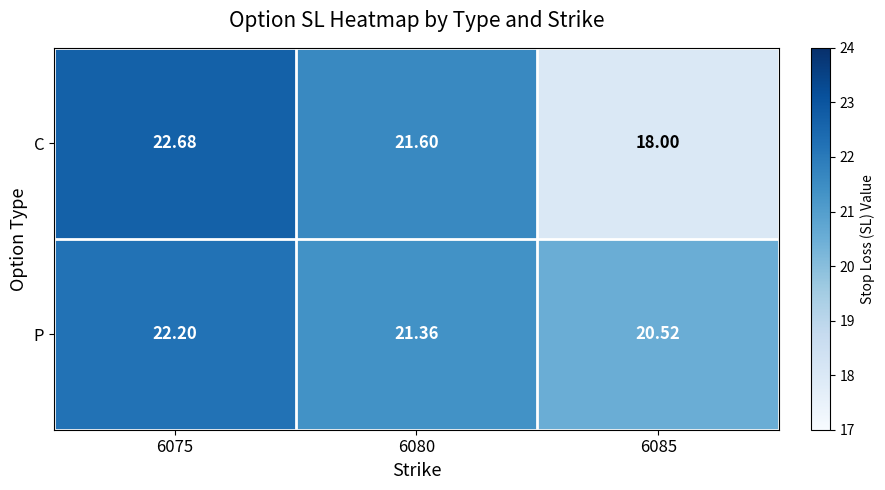

What is the total value across all series at 6085?

38.5